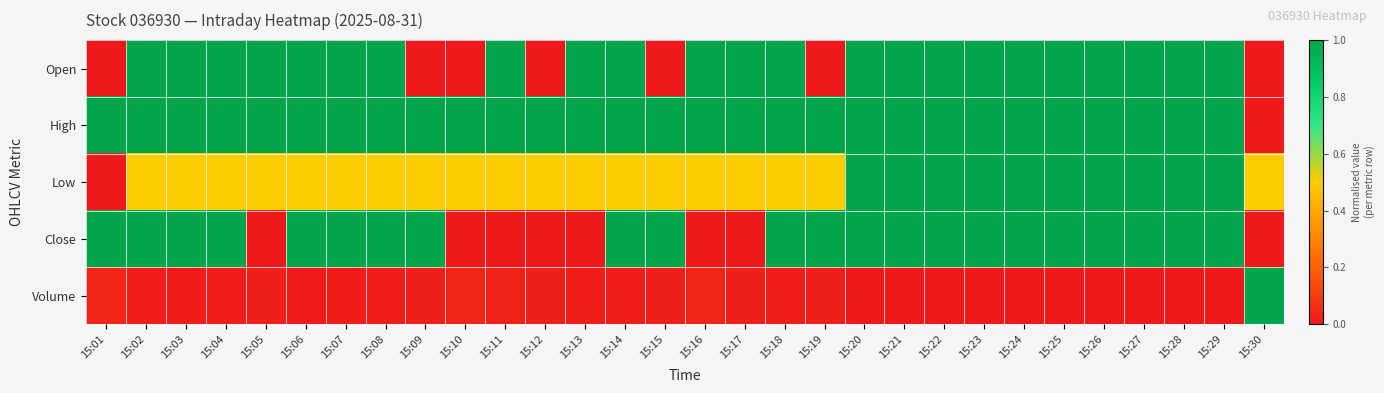

Reading left to right, what are all the values shown in this chart?

Open: 15:01=0.0	15:02=1.0	15:03=1.0	15:04=1.0	15:05=1.0	15:06=1.0	15:07=1.0	15:08=1.0	15:09=0.0	15:10=0.0	15:11=1.0	15:12=0.0	15:13=1.0	15:14=1.0	15:15=0.0	15:16=1.0	15:17=1.0	15:18=1.0	15:19=0.0	15:20=1.0	15:21=1.0	15:22=1.0	15:23=1.0	15:24=1.0	15:25=1.0	15:26=1.0	15:27=1.0	15:28=1.0	15:29=1.0	15:30=0.0
High: 15:01=1.0	15:02=1.0	15:03=1.0	15:04=1.0	15:05=1.0	15:06=1.0	15:07=1.0	15:08=1.0	15:09=1.0	15:10=1.0	15:11=1.0	15:12=1.0	15:13=1.0	15:14=1.0	15:15=1.0	15:16=1.0	15:17=1.0	15:18=1.0	15:19=1.0	15:20=1.0	15:21=1.0	15:22=1.0	15:23=1.0	15:24=1.0	15:25=1.0	15:26=1.0	15:27=1.0	15:28=1.0	15:29=1.0	15:30=0.0
Low: 15:01=0.0	15:02=0.5	15:03=0.5	15:04=0.5	15:05=0.5	15:06=0.5	15:07=0.5	15:08=0.5	15:09=0.5	15:10=0.5	15:11=0.5	15:12=0.5	15:13=0.5	15:14=0.5	15:15=0.5	15:16=0.5	15:17=0.5	15:18=0.5	15:19=0.5	15:20=1.0	15:21=1.0	15:22=1.0	15:23=1.0	15:24=1.0	15:25=1.0	15:26=1.0	15:27=1.0	15:28=1.0	15:29=1.0	15:30=0.5
Close: 15:01=1.0	15:02=1.0	15:03=1.0	15:04=1.0	15:05=0.0	15:06=1.0	15:07=1.0	15:08=1.0	15:09=1.0	15:10=0.0	15:11=0.0	15:12=0.0	15:13=0.0	15:14=1.0	15:15=1.0	15:16=0.0	15:17=0.0	15:18=1.0	15:19=1.0	15:20=1.0	15:21=1.0	15:22=1.0	15:23=1.0	15:24=1.0	15:25=1.0	15:26=1.0	15:27=1.0	15:28=1.0	15:29=1.0	15:30=0.0
Volume: 15:01=0.0	15:02=0.0	15:03=0.0	15:04=0.0	15:05=0.0	15:06=0.0	15:07=0.0	15:08=0.0	15:09=0.0	15:10=0.0	15:11=0.0	15:12=0.0	15:13=0.0	15:14=0.0	15:15=0.0	15:16=0.0	15:17=0.0	15:18=0.0	15:19=0.0	15:20=0.0	15:21=0.0	15:22=0.0	15:23=0.0	15:24=0.0	15:25=0.0	15:26=0.0	15:27=0.0	15:28=0.0	15:29=0.0	15:30=1.0